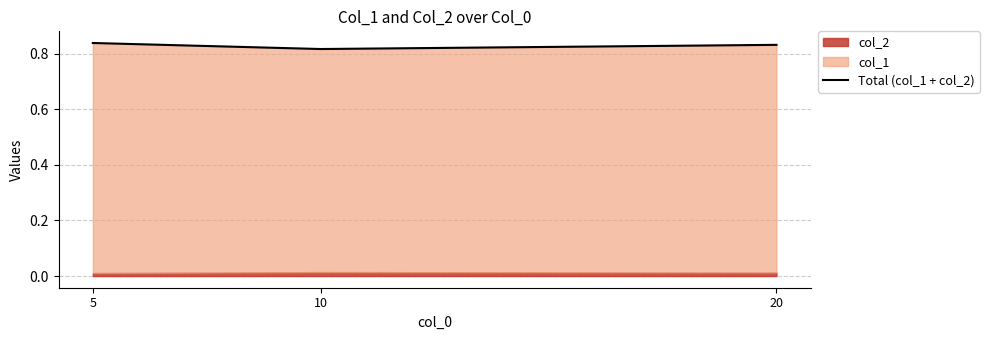

List the labels in order of value, smallest first.

10, 20, 5